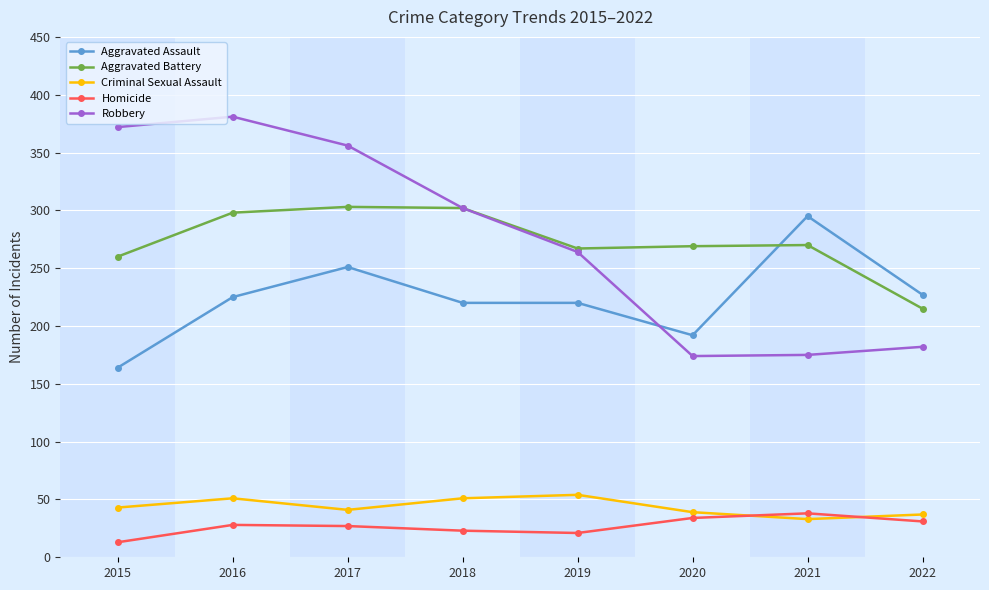

Is the value of Aggravated Assault at 2016 greater than the value of Homicide at 2021?

Yes